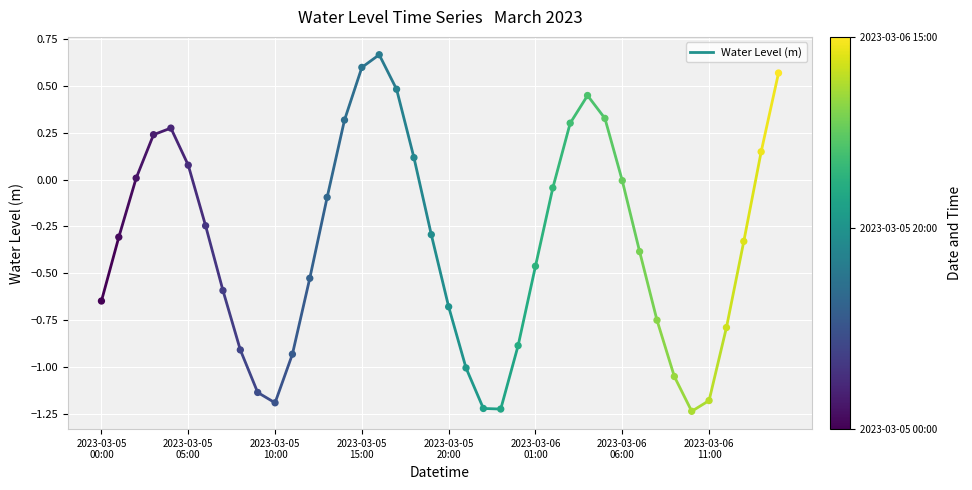

What is the range of Y values (max minus min)?

1.9